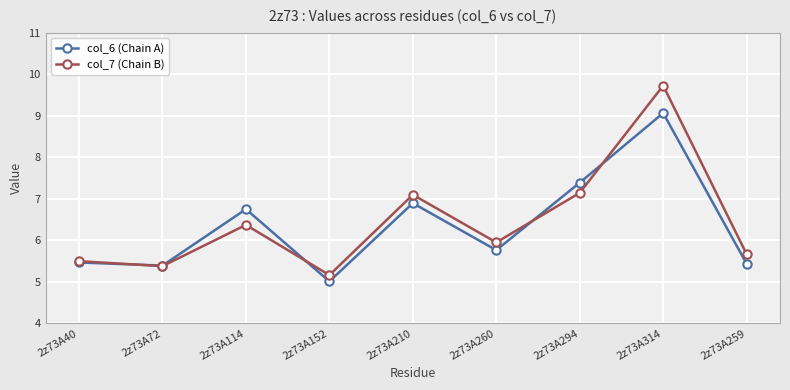

Rank the series by their maximum value, from highest to lowest.

col_7 (Chain B), col_6 (Chain A)